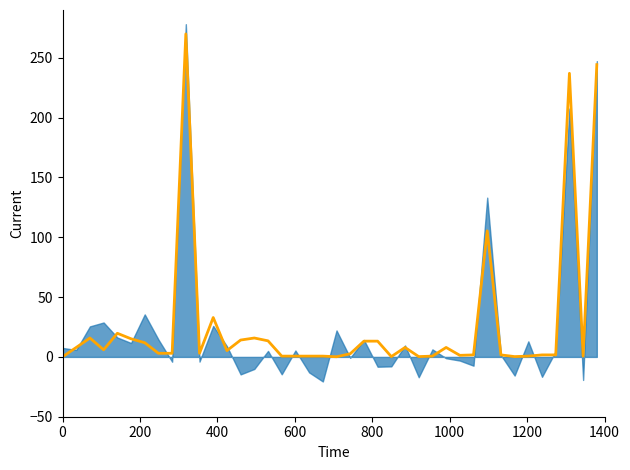

True or false: the data shows 1.2 at 34.

False